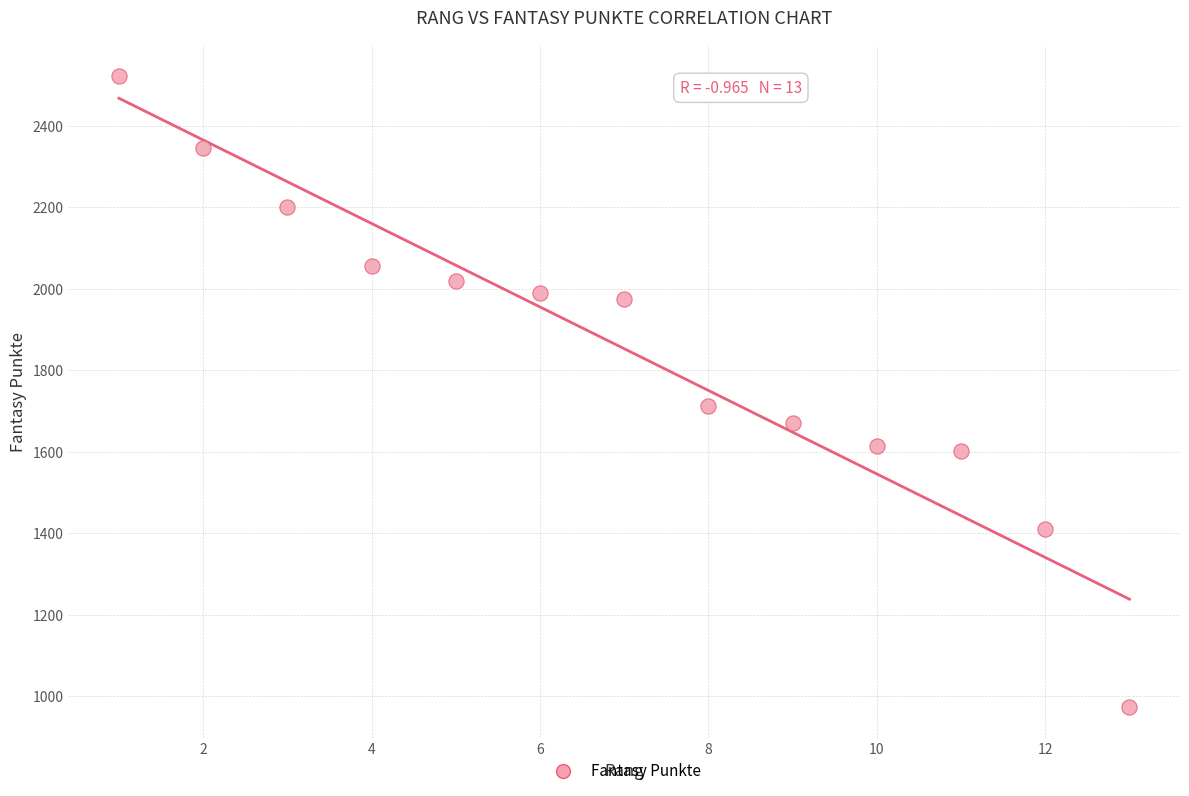

What Y value in the scatter plot is closest to 1748?

1712